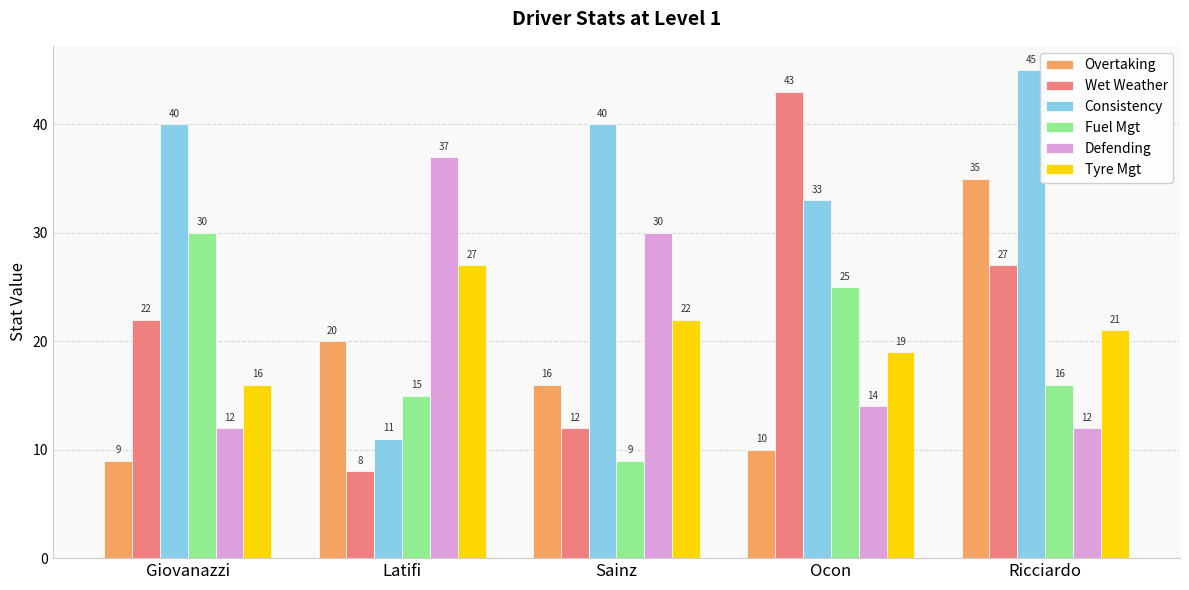

Which label corresponds to the largest value in the chart?

Ricciardo